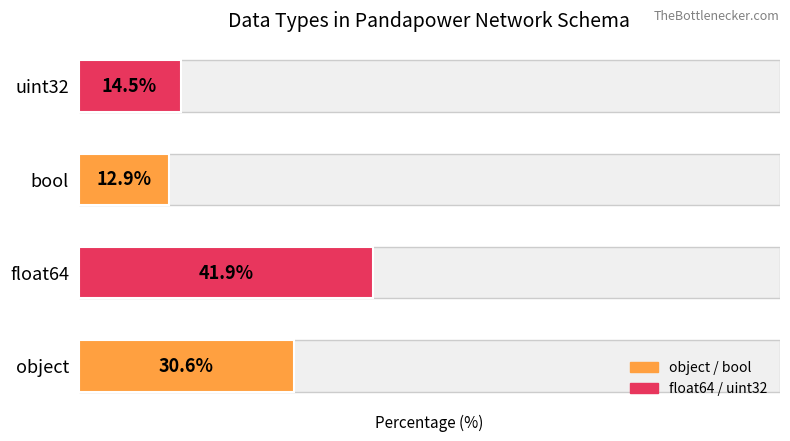

What is the value of the 1st bar from the left?

30.6